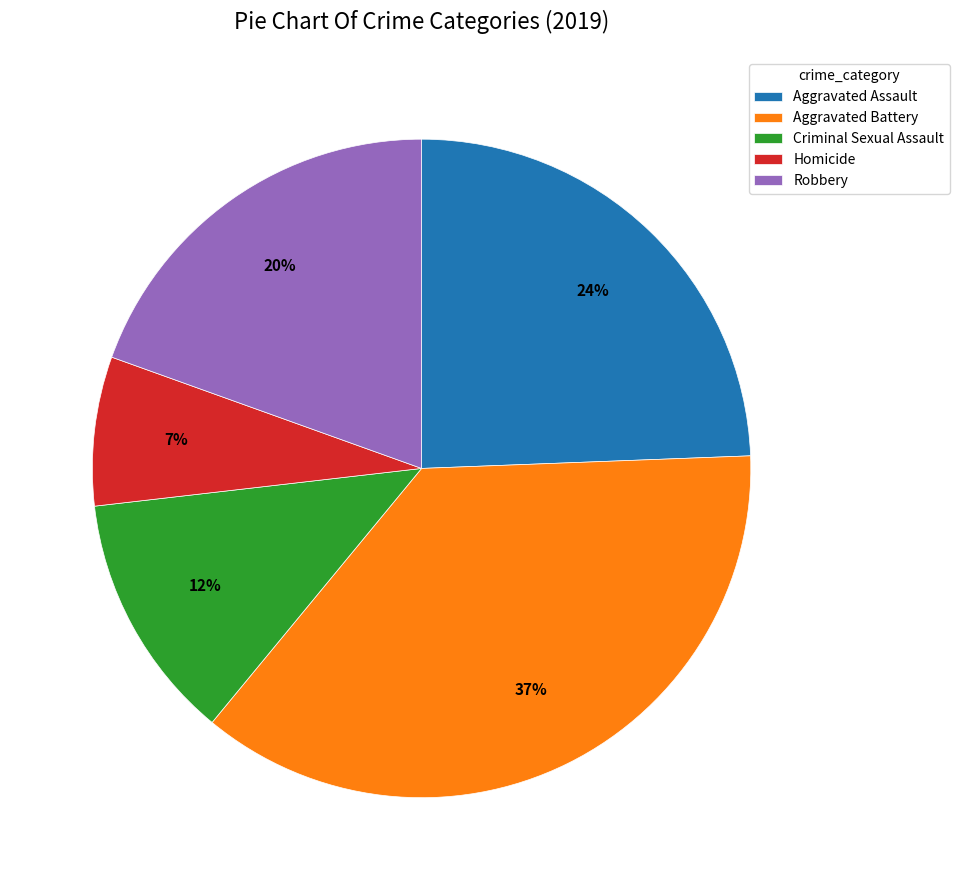

Combined, do Robbery and Aggravated Battery account for over 50%?

Yes